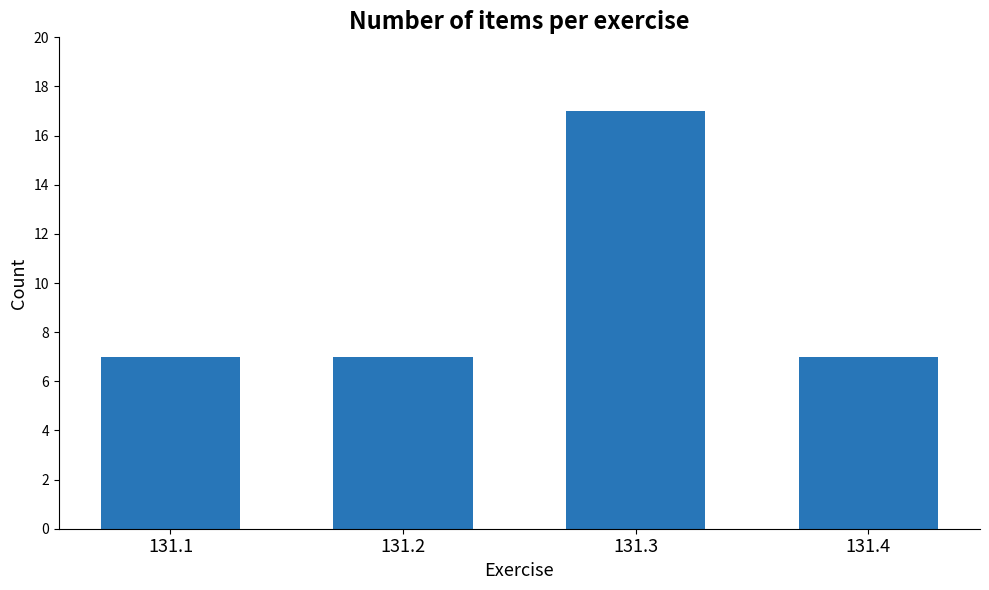

What is the average value?

10